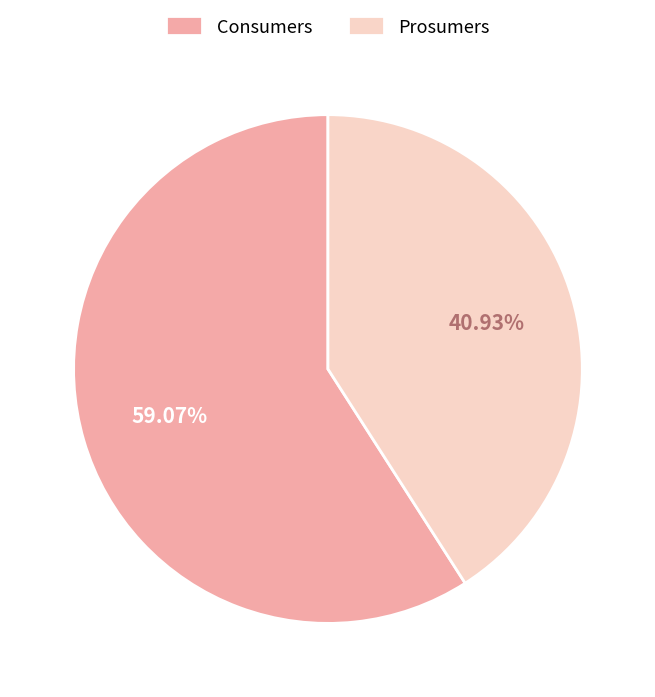

To the nearest percent, what portion does Prosumers represent?

41%